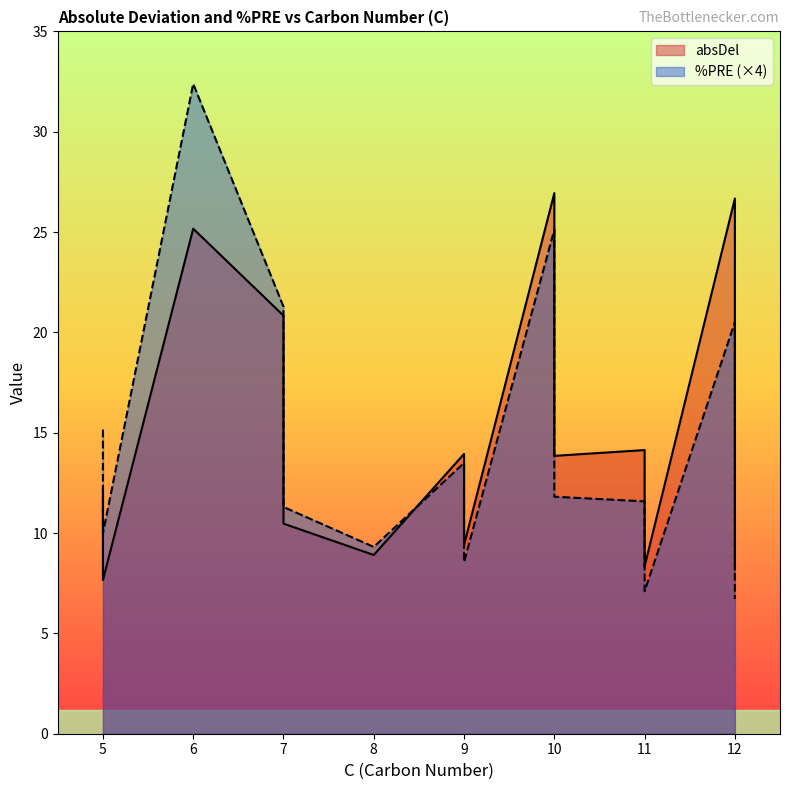

What is the difference between the %PRE values at 5 and 10?

0.8